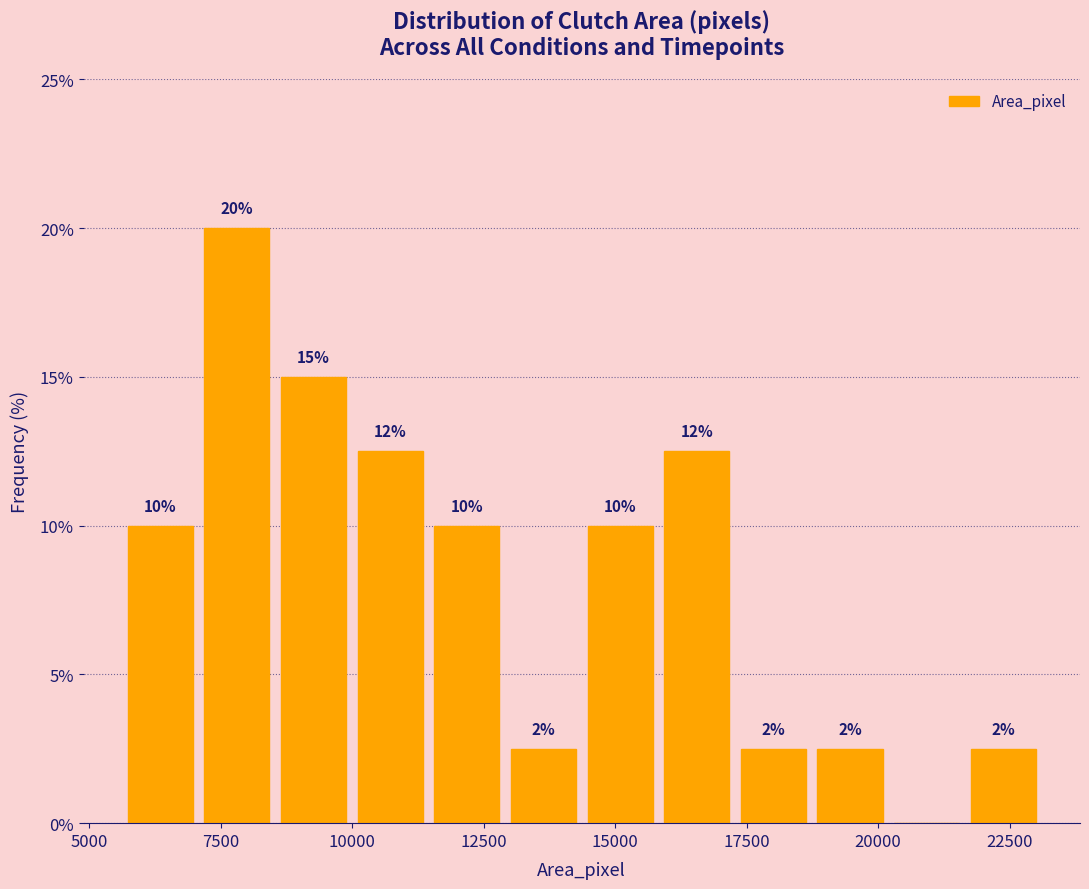

Around what value on the x-axis is the tallest bar? Give the approximate position of its centre, as read against the axis.

8000